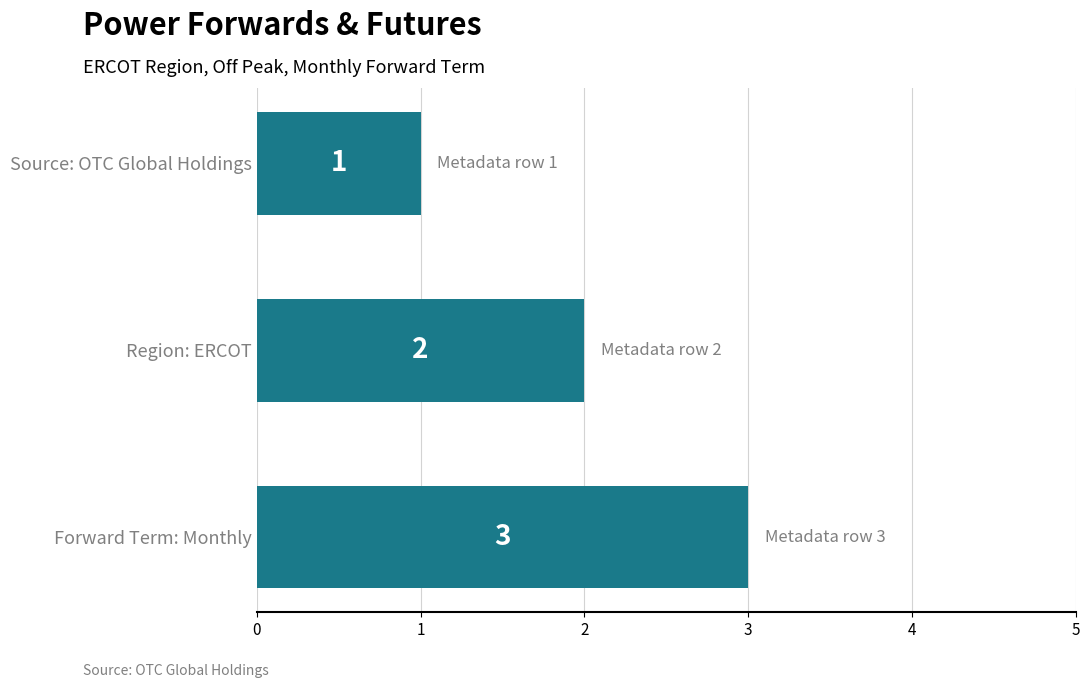

What is the label of the 3rd bar from the top?

Forward Term: Monthly